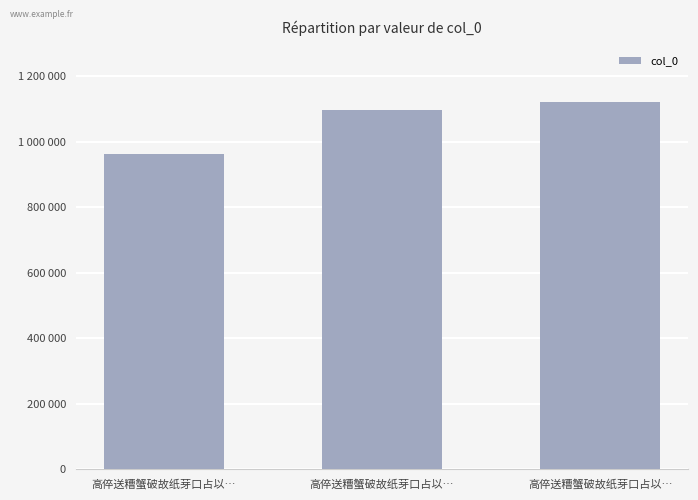

Reading right to left, extract all data points from this chart.

1122690	1096940	964029